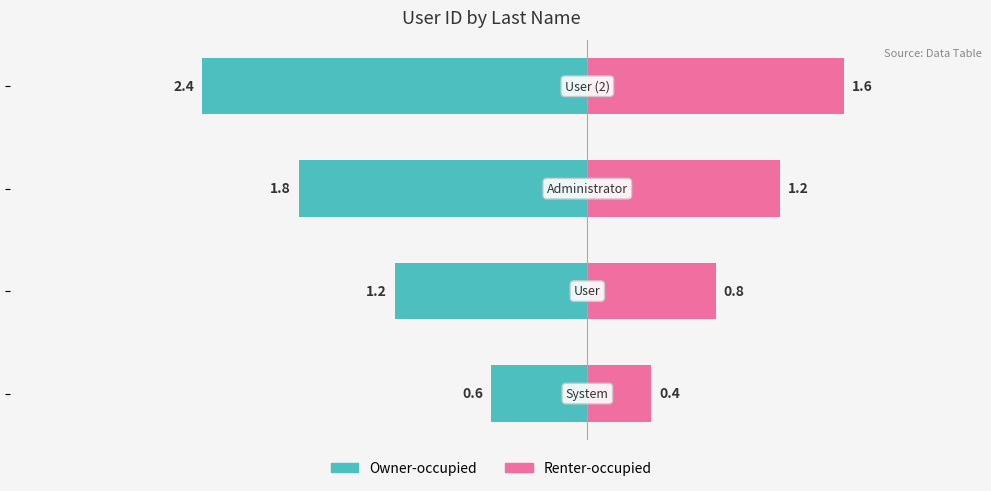

What is the sum of all Renter-occupied values?

4.0